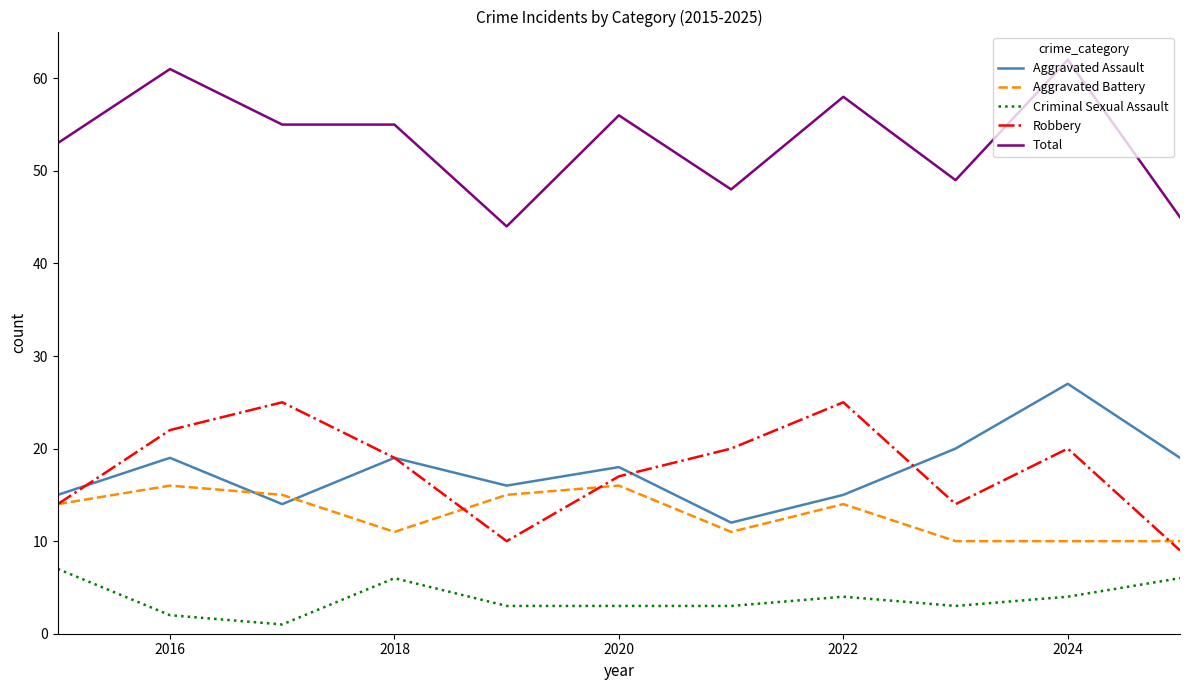

What is the maximum value for Total?

62